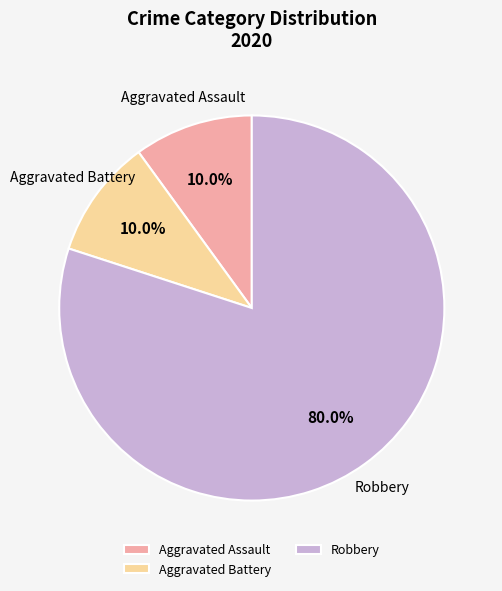

The Aggravated Assault slice represents 1% of the pie. True or false?

False